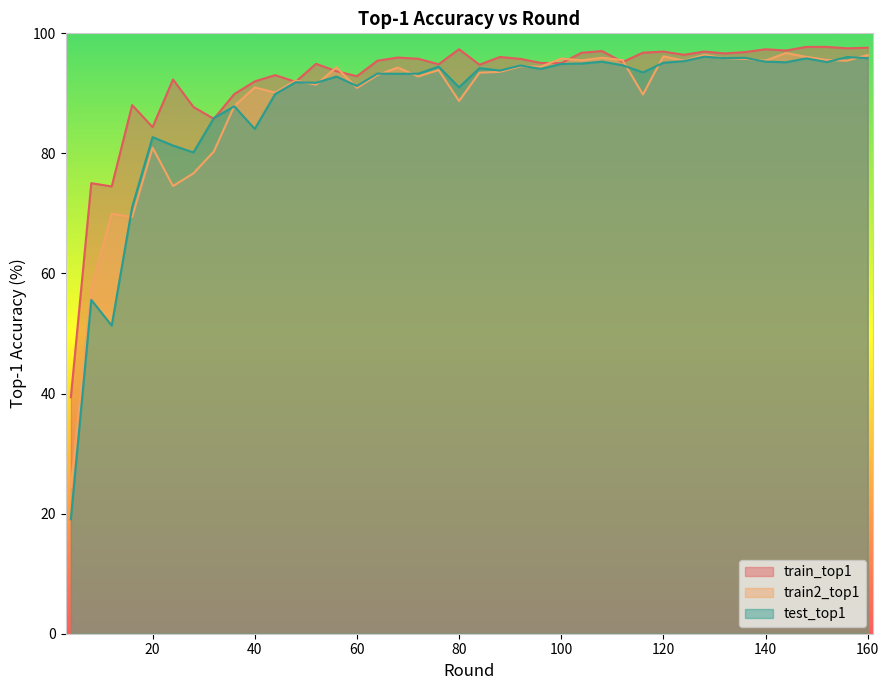

True or false: train_top1 has a value of 39.4 at 4.

True